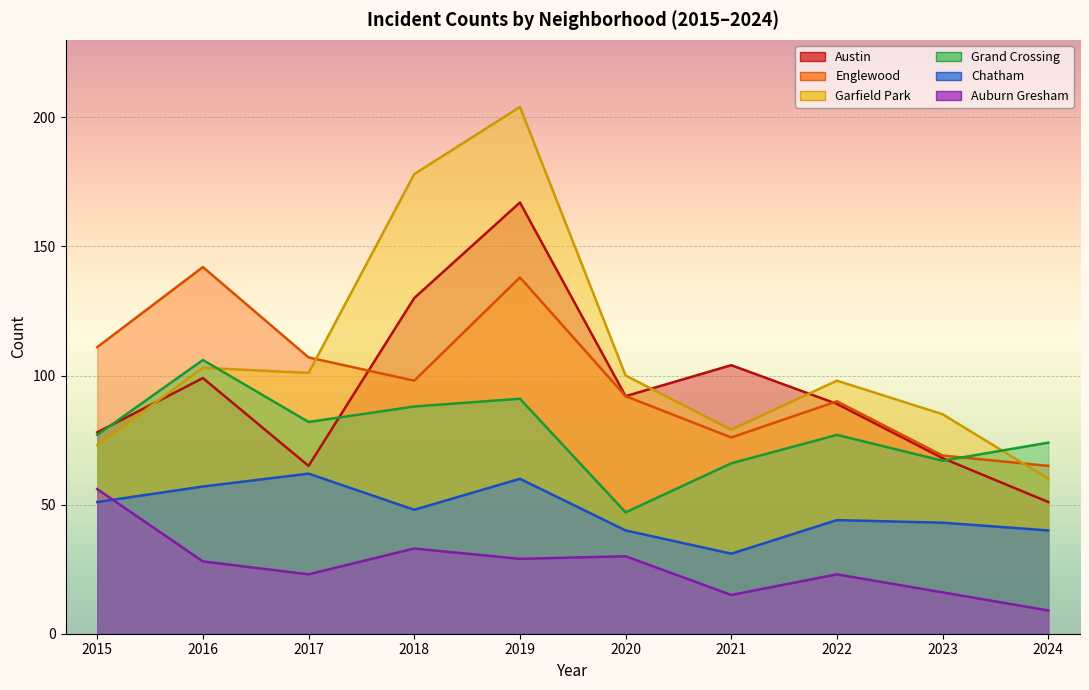

In Englewood, how many points are higher than both neighbors (excluding endpoints)?

3